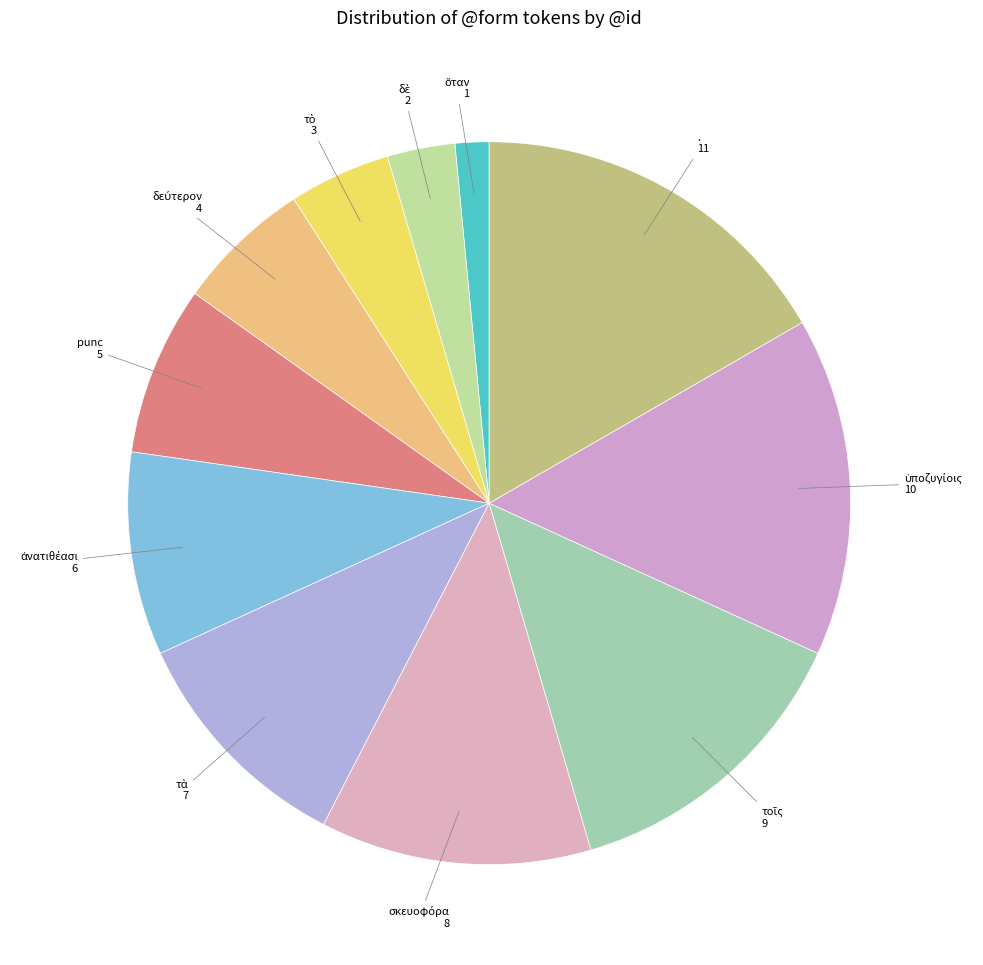

Count the number of slices in the pie.

11